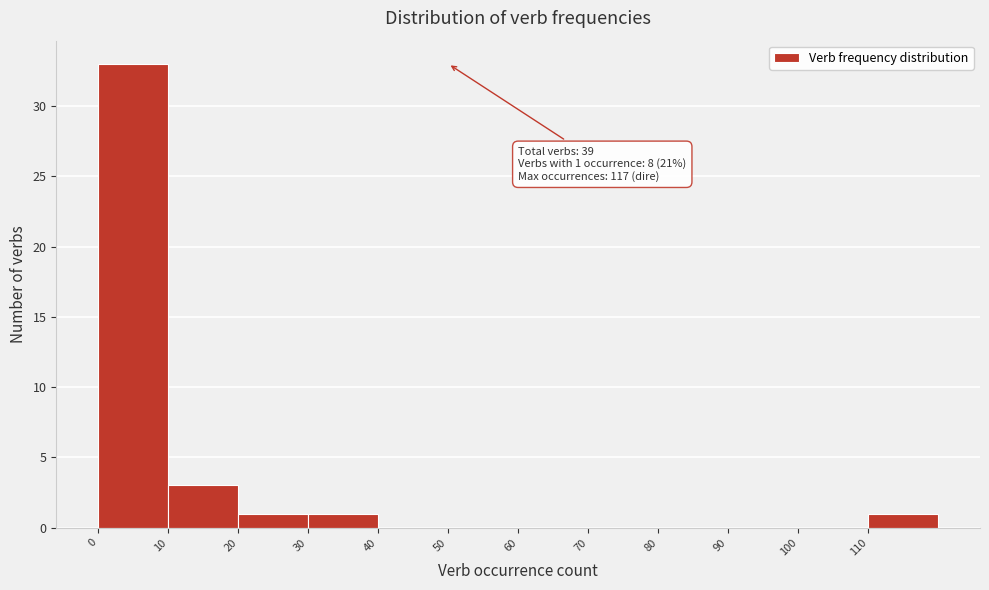

Over which range of the x-axis is the bar tallest?

0 to 10